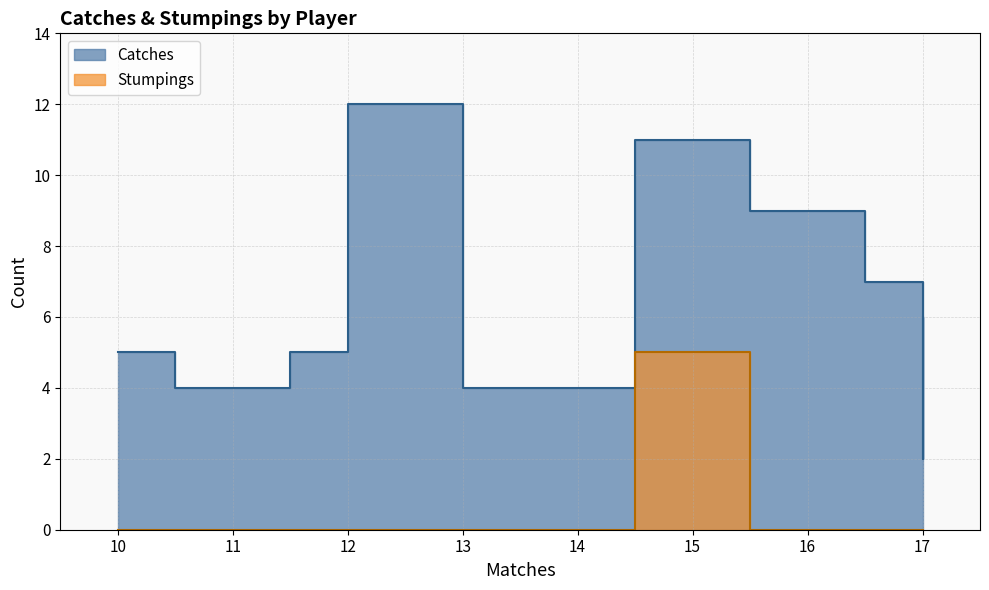

True or false: Catches and Stumpings intersect in this chart.

False